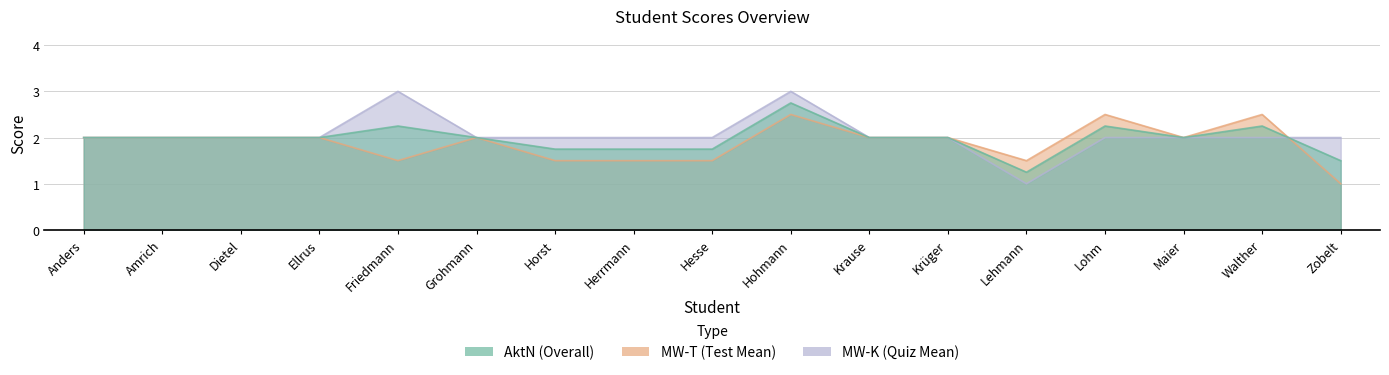

Is it true that AktN equals 2.0 at Maier?

True